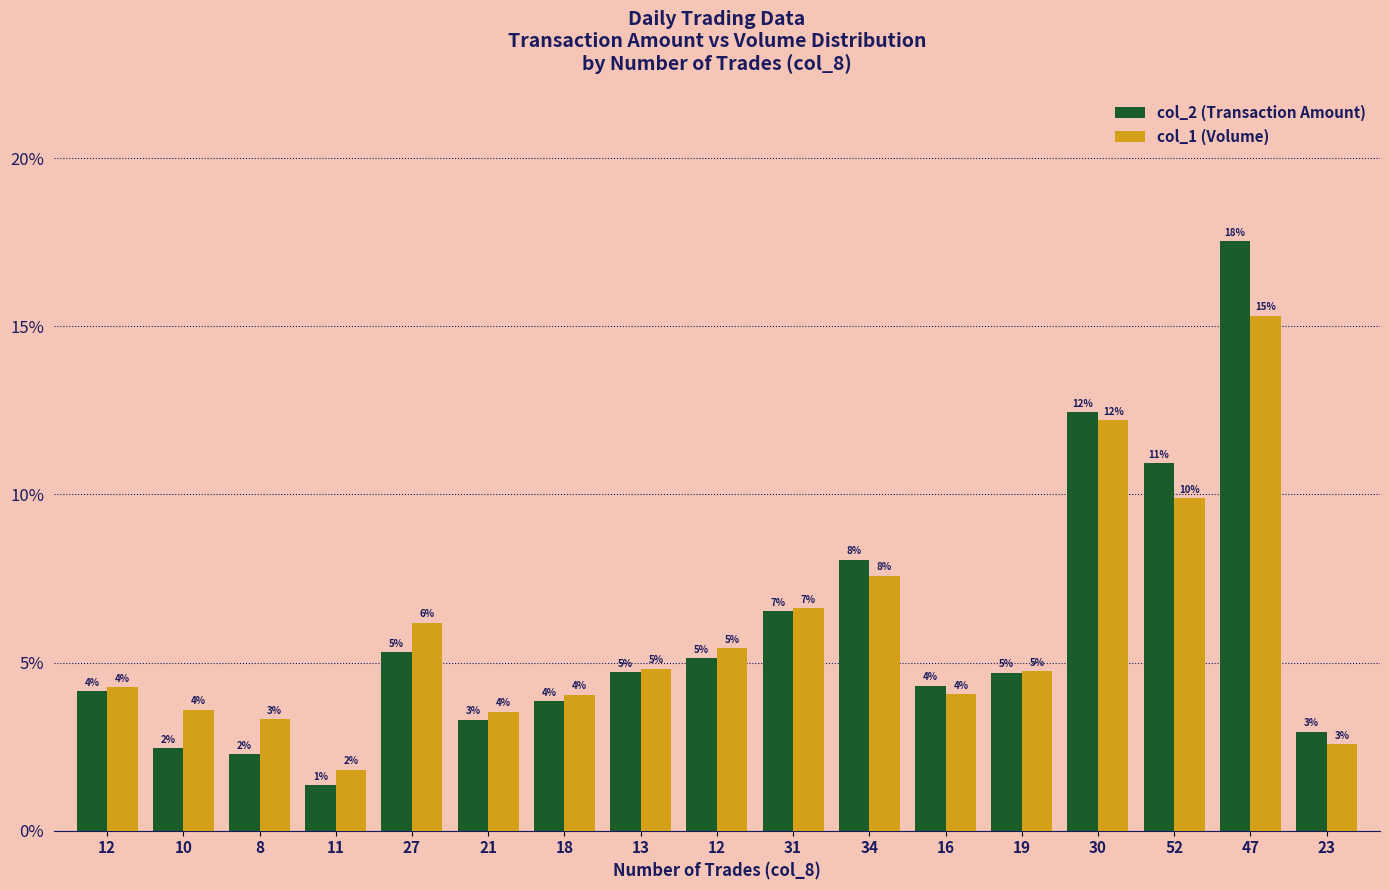

True or false: col_1 (Volume) has a value of 2.6 at 23.

True